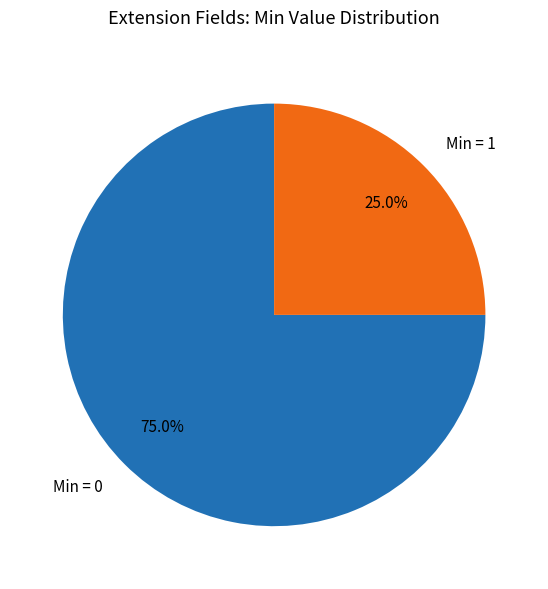

Between Min = 1 and Min = 0, which is larger?

Min = 0